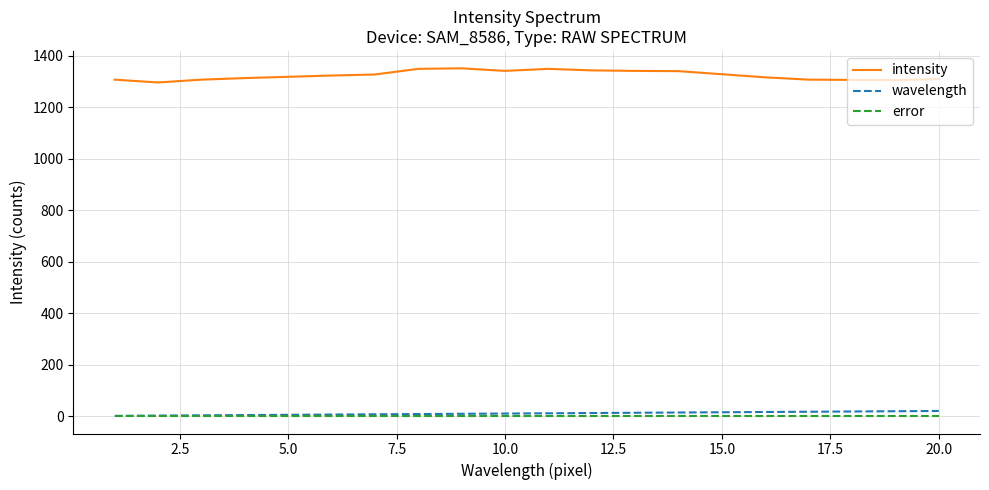

What is the difference between the second highest and minimum values in the wavelength series?

18